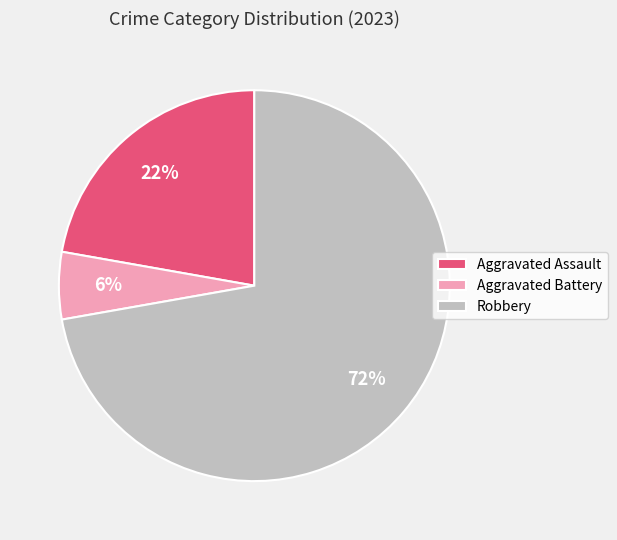

To the nearest percent, what is the combined percentage of Robbery and Aggravated Battery?

78%